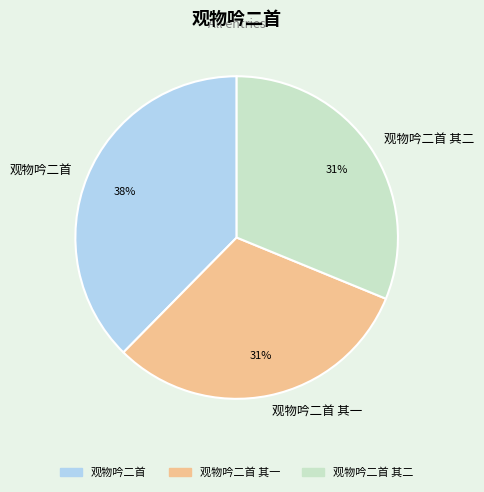

Is the sum of 观物吟二首 其一 and 观物吟二首 greater than half?

Yes